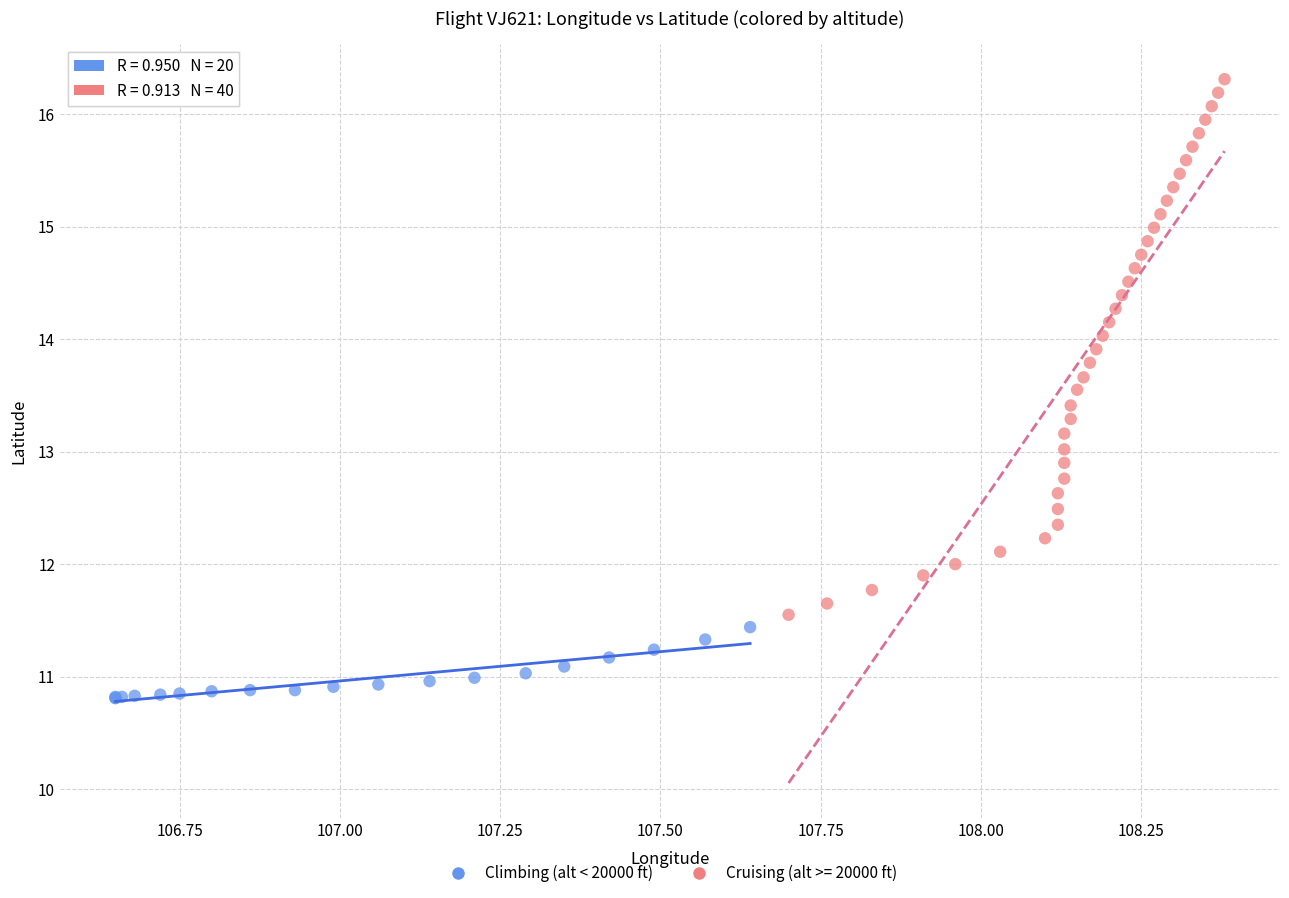

Which series has the widest spread of Y values?

Cruising (alt >= 20000 ft)